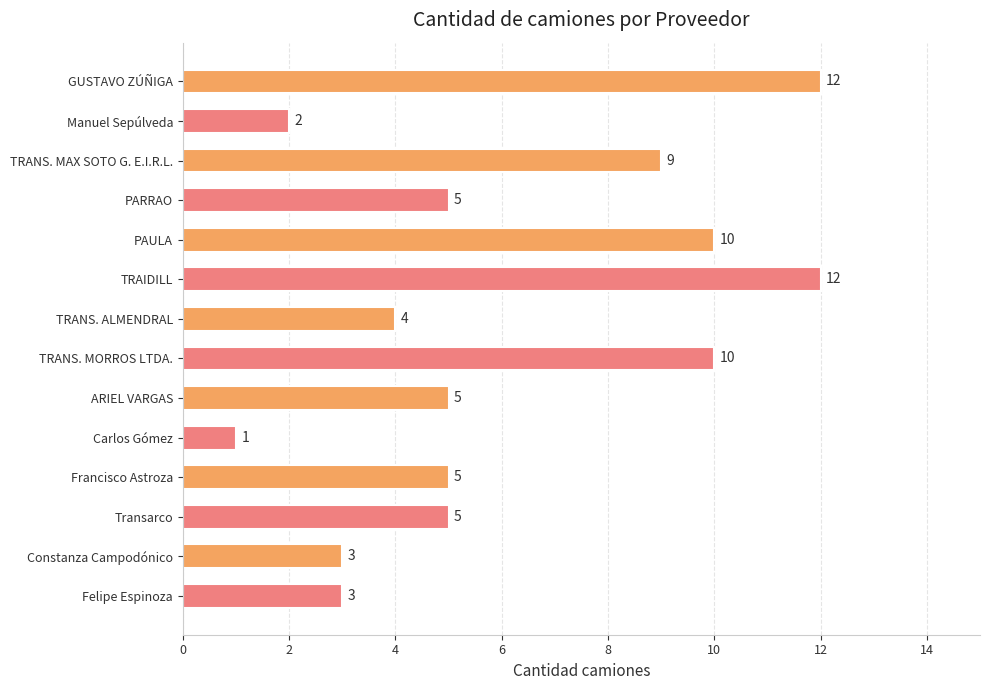

What is the maximum value shown in the chart?

12